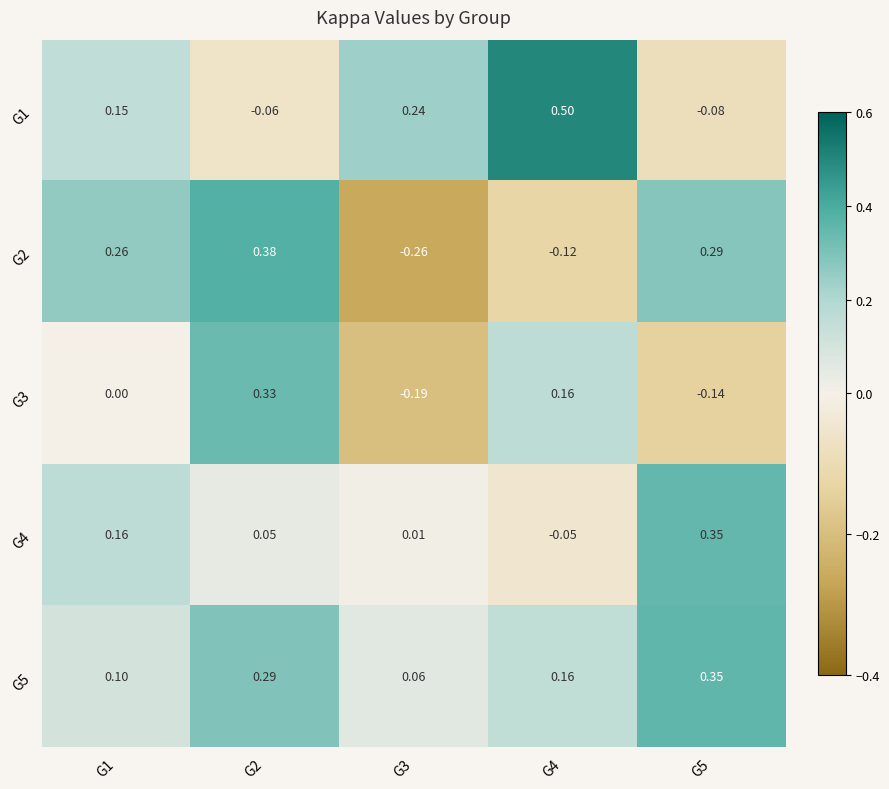

Is the value of G5 at G3 greater than the value of G4 at G4?

Yes